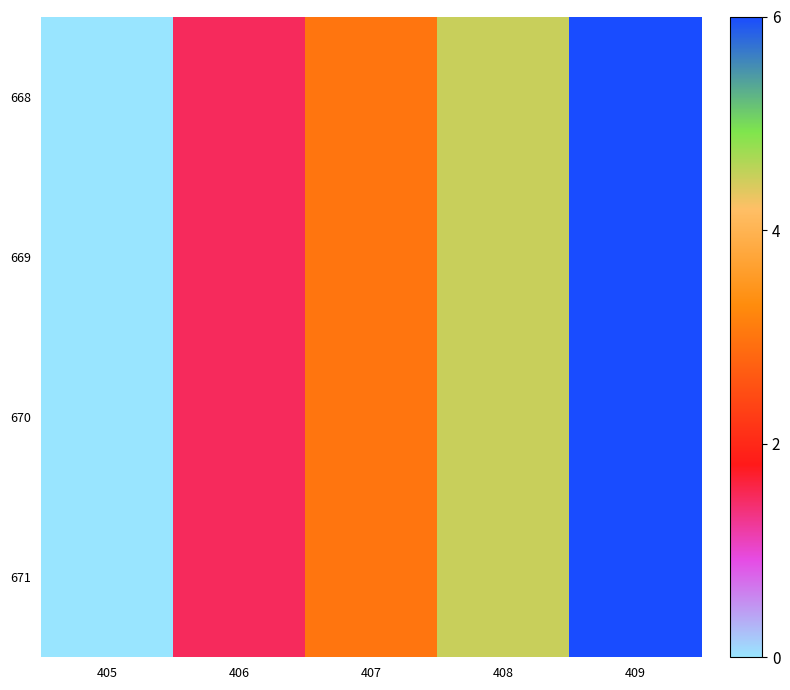

Rank the series by their maximum value, from highest to lowest.

668, 669, 670, 671